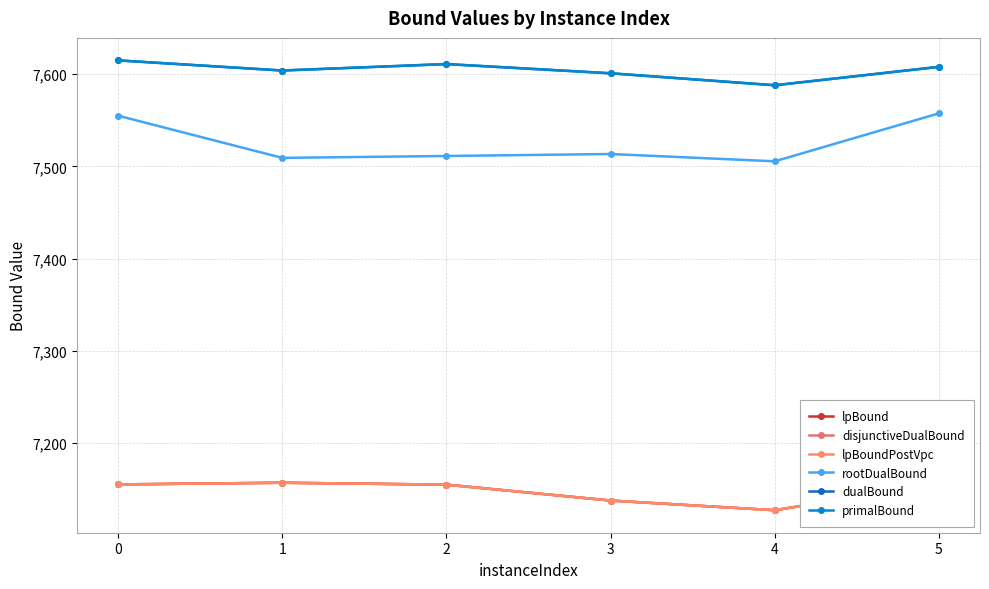

Is this an area chart (filled region under the line)?

No